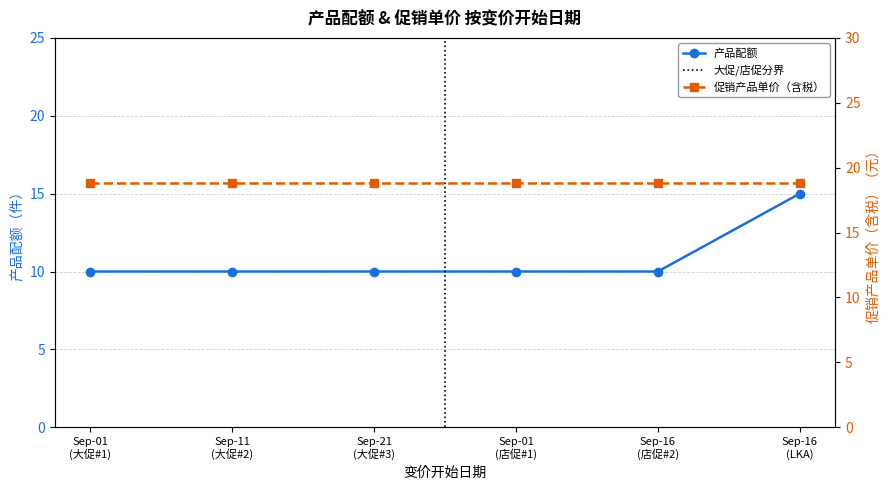

What is the maximum value for 产品配额?

15